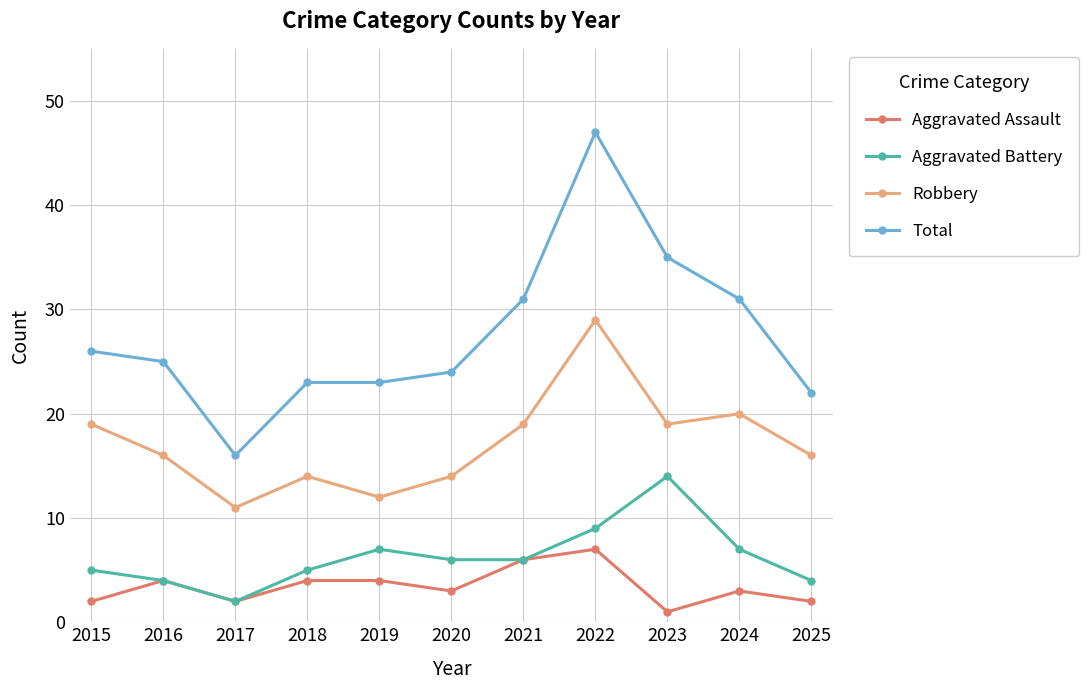

How many lines are shown in the chart?

4